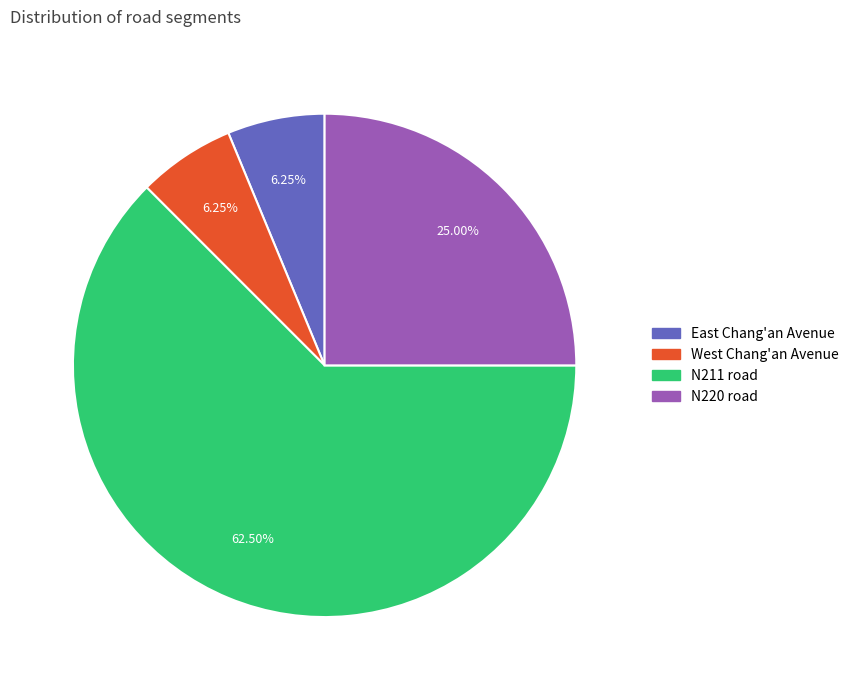

Count the number of slices in the pie.

4